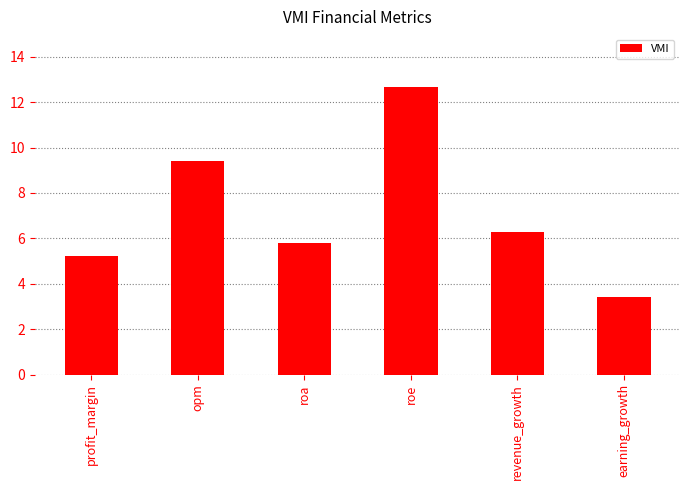

List the labels in order of value, smallest first.

earning_growth, profit_margin, roa, revenue_growth, opm, roe